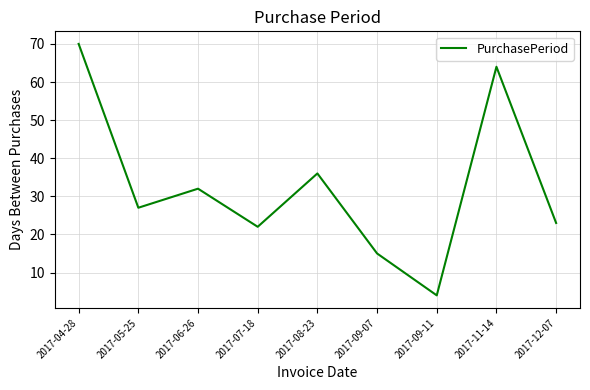

What is the change in value from 2017-05-25 to 2017-09-07?

-12